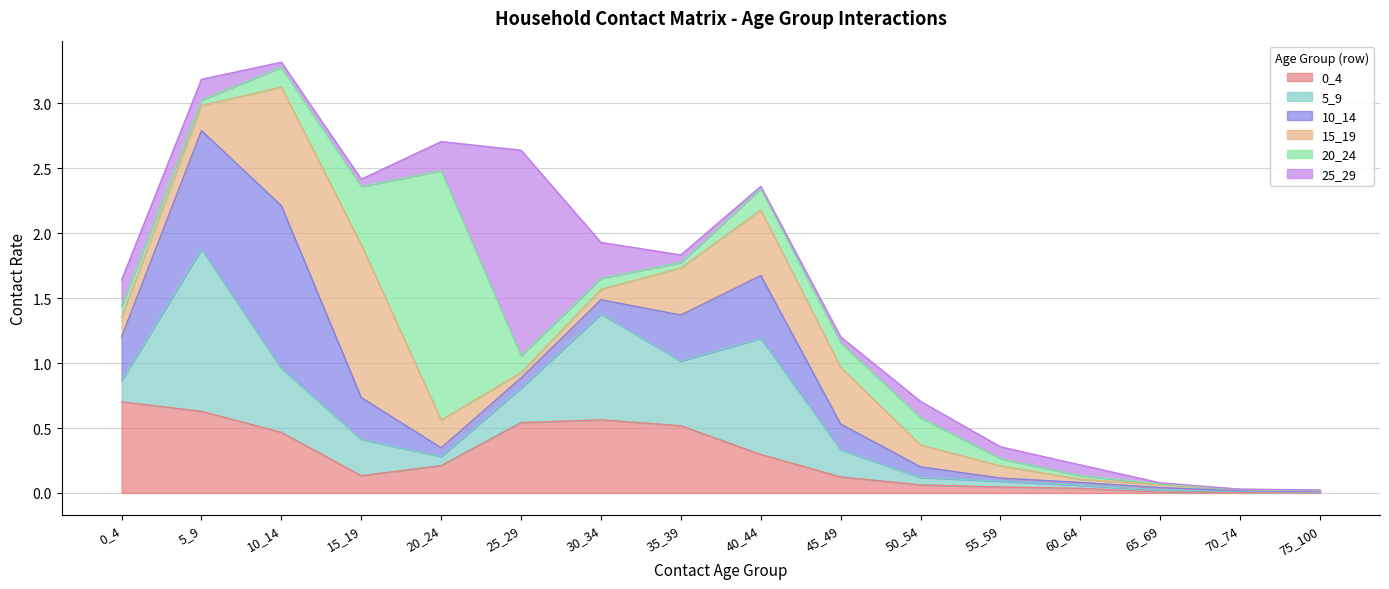

After their last crossing, which series has the higher values: 5_9 or 20_24?

5_9